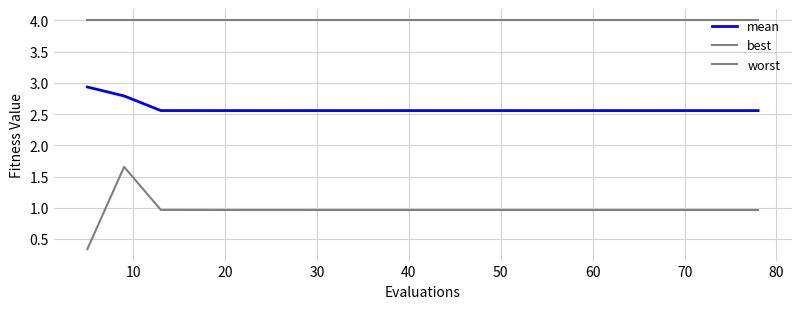

How many lines are shown in the chart?

3